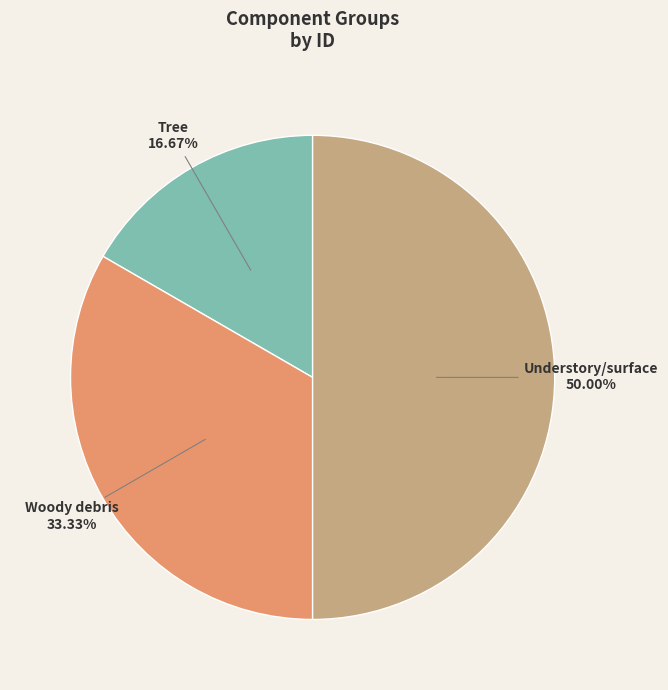

What percentage is the Tree slice, to the nearest percent?

17%